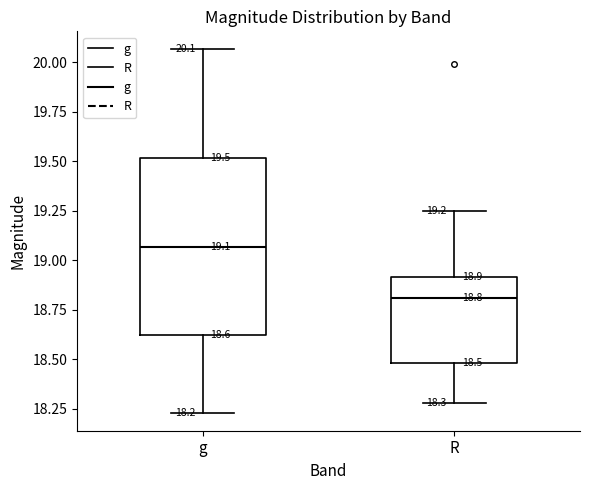

Which box is the tallest, from its lower edge to its upper edge?

g